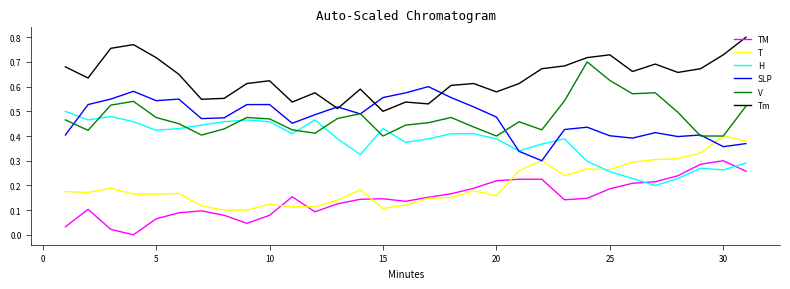

Which series has the largest total across all categories?

Tm